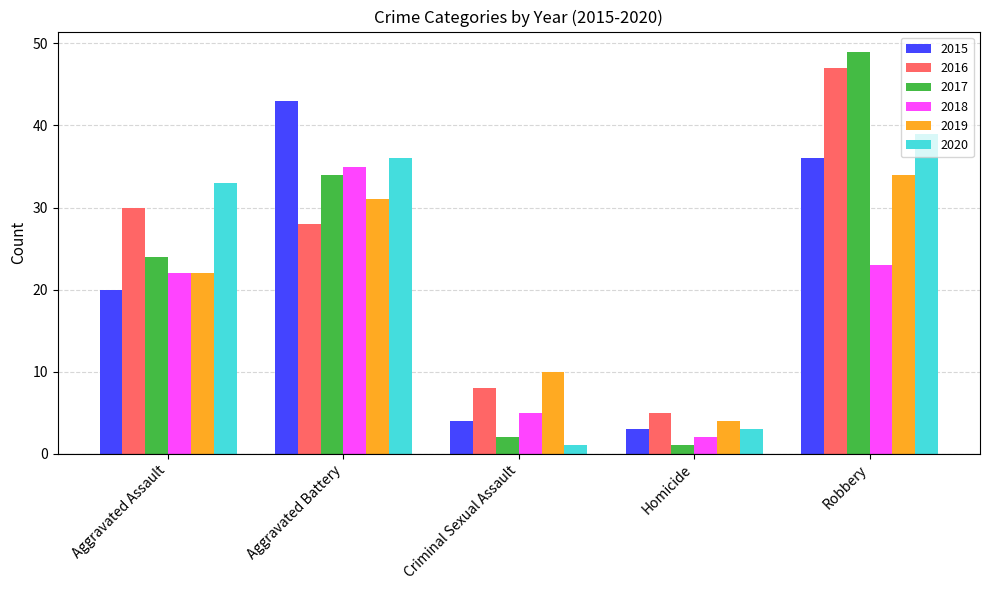

What position from the right is Criminal Sexual Assault?

3